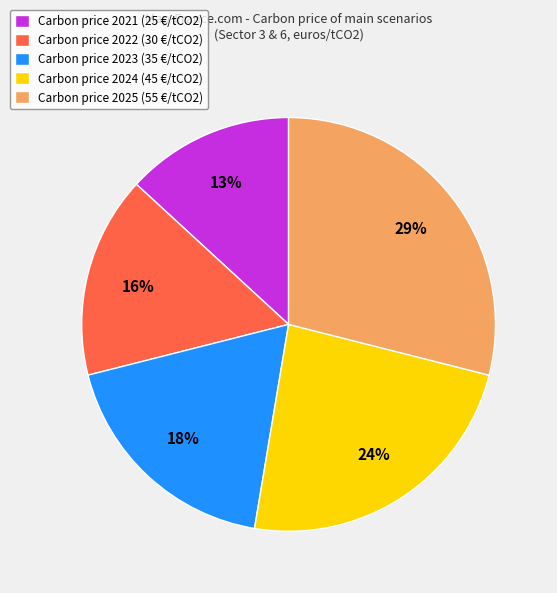

Which has a higher value, Carbon price 2025 (55 €/tCO2) or Carbon price 2021 (25 €/tCO2)?

Carbon price 2025 (55 €/tCO2)